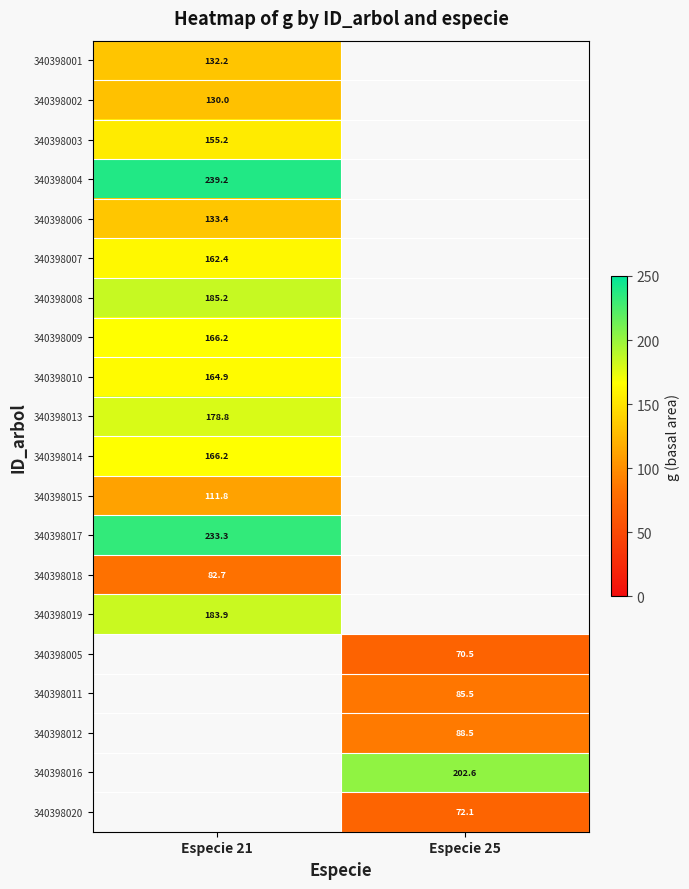

At how many categories does at least one series exceed 168?

2